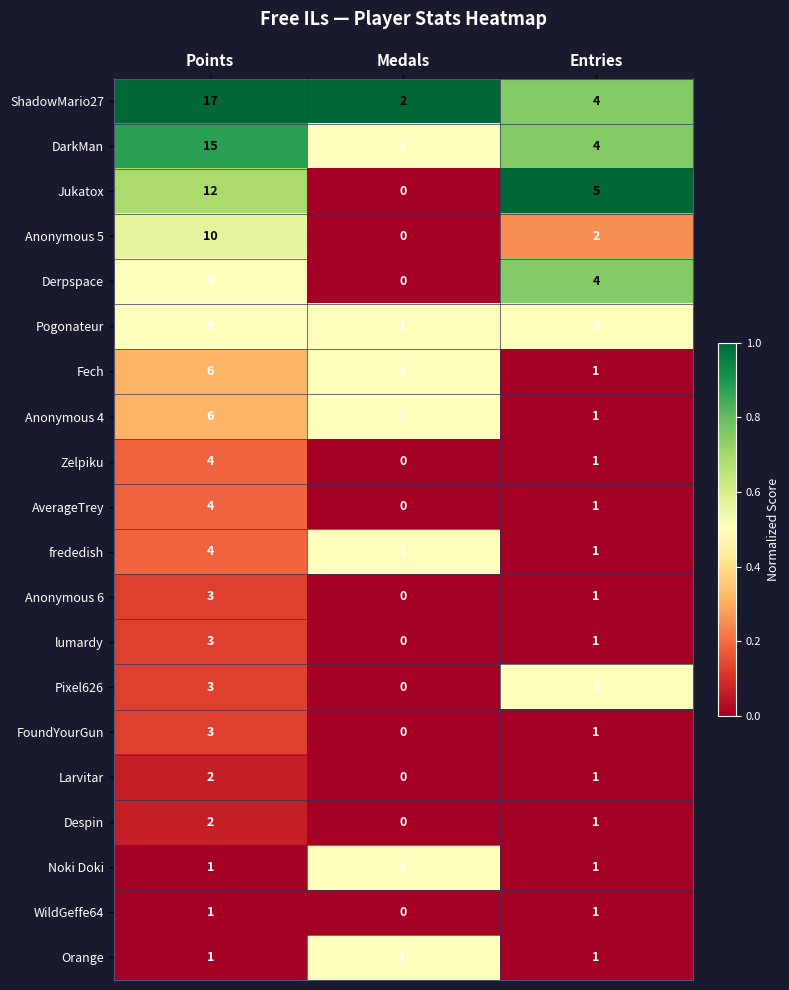

The lumardy series shows 3 at Points. True or false?

True